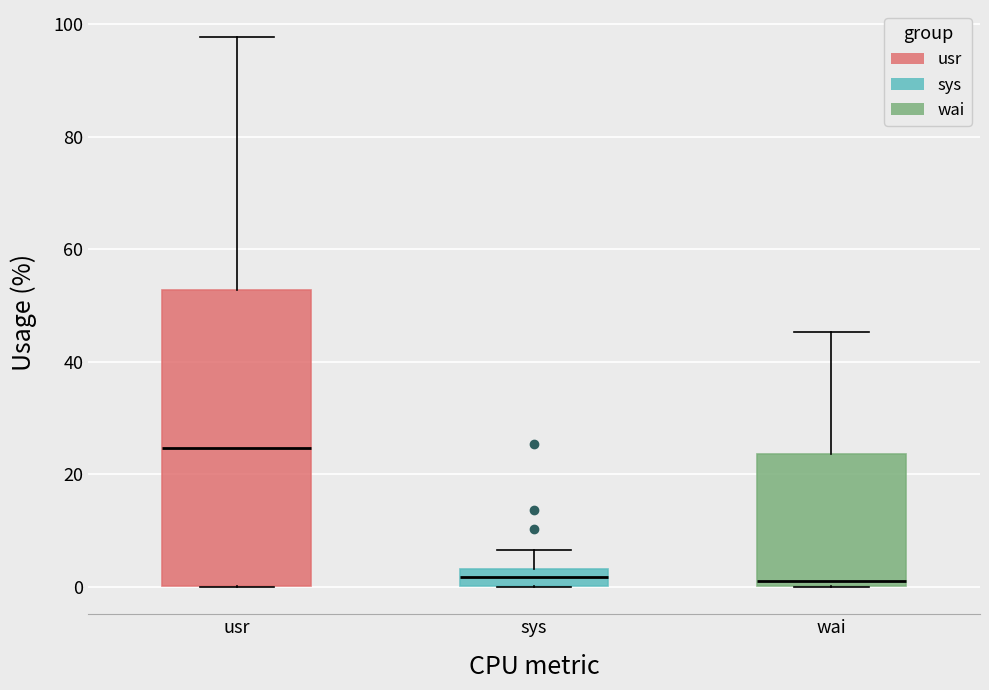

Reading left to right, transcribe this box plot: for each box, give where its median line is, the range the box spans, and where its two whiskers end, as read against the y-axis. The values are not printed on the chart, so give them approximately, as read against the axis.

usr: median 24, box 0 to 52, whiskers 0 to 98
sys: median 2, box 0 to 4, whiskers 0 to 6
wai: median 0 (just above the box's lower edge), box 0 to 24, whiskers 0 to 46